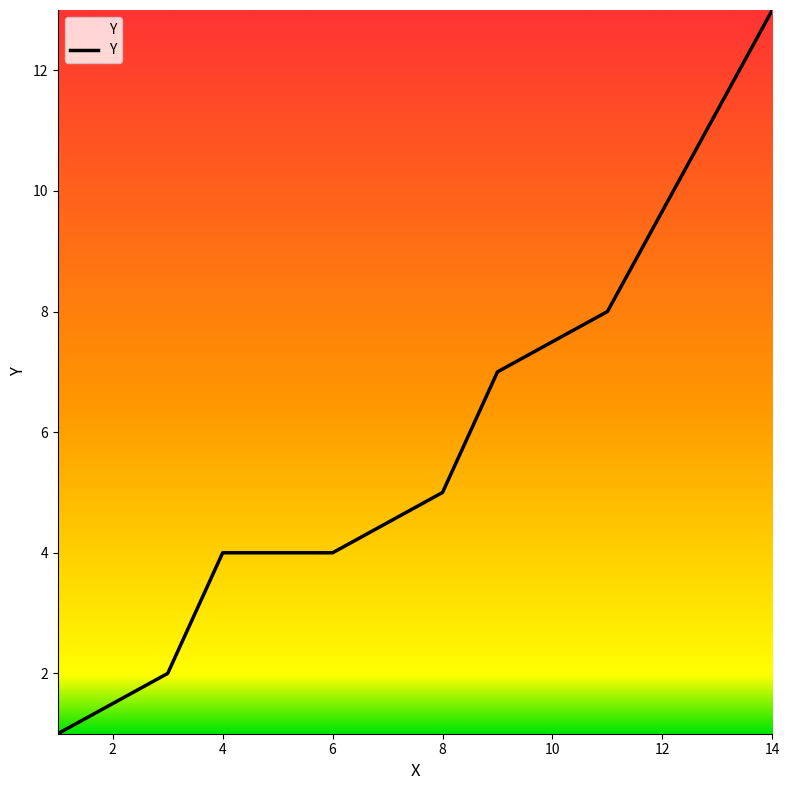

What is the maximum value shown in the chart?

13